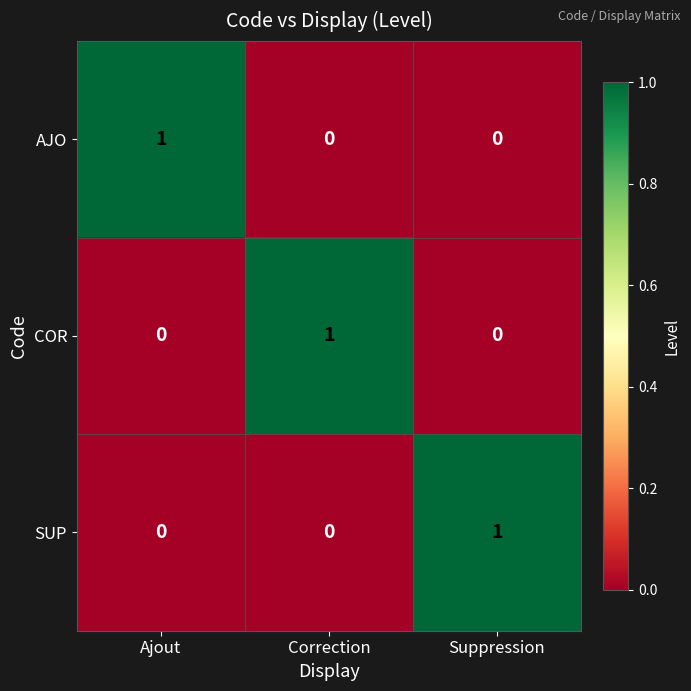

How many SUP values are between 0 and 1?

3